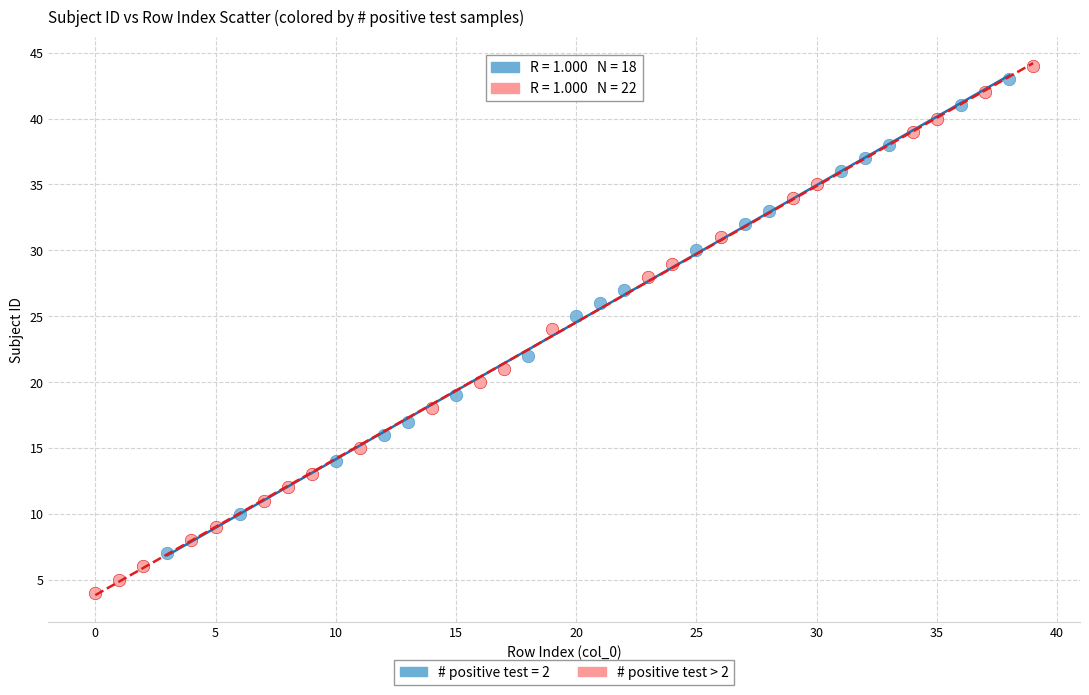

Which series has the largest Y range (max minus min)?

# positive test > 2